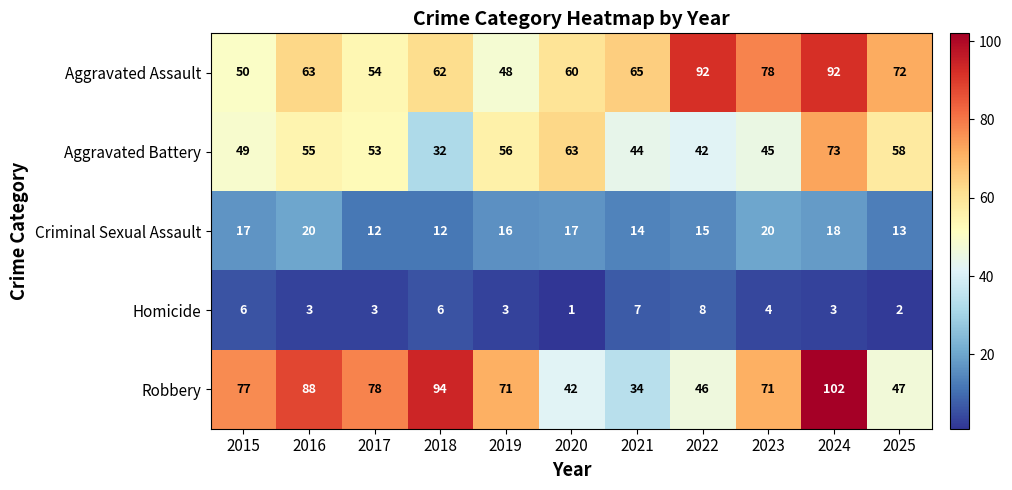

What is the average value of the Homicide series?

4